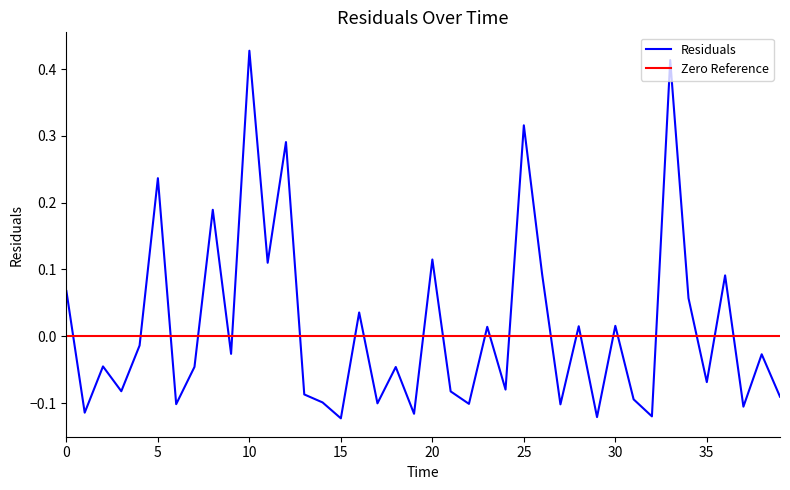

After their last crossing, which series has the higher values: Residuals or Zero Reference?

Zero Reference